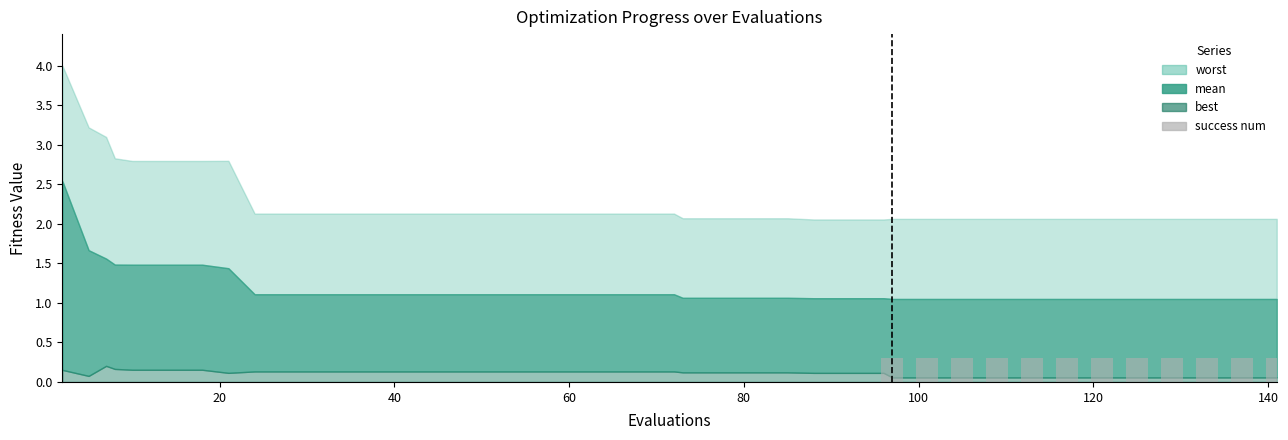

What is the sum of all values?

3.6